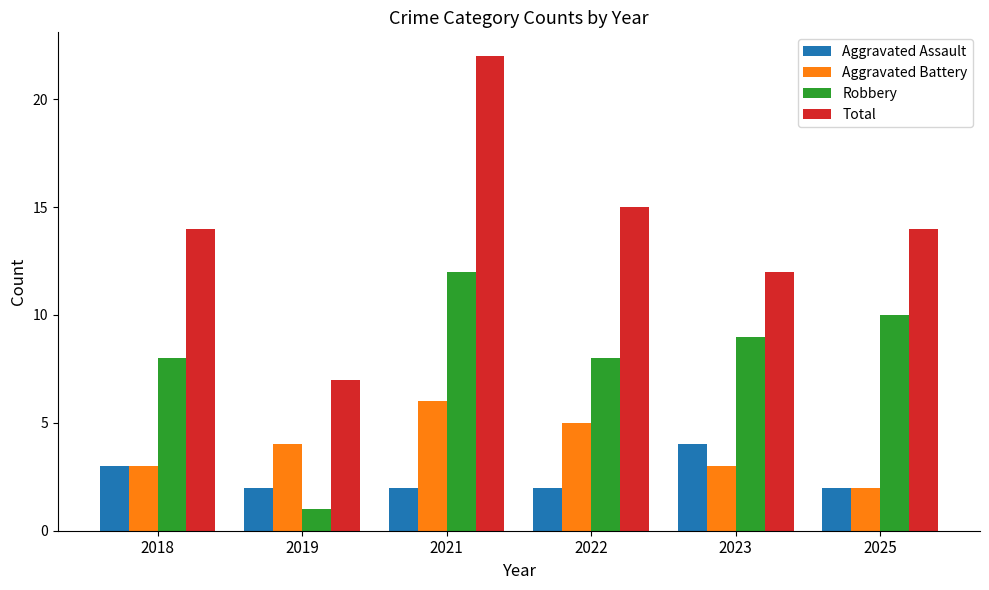

How many distinct data groups are displayed?

4